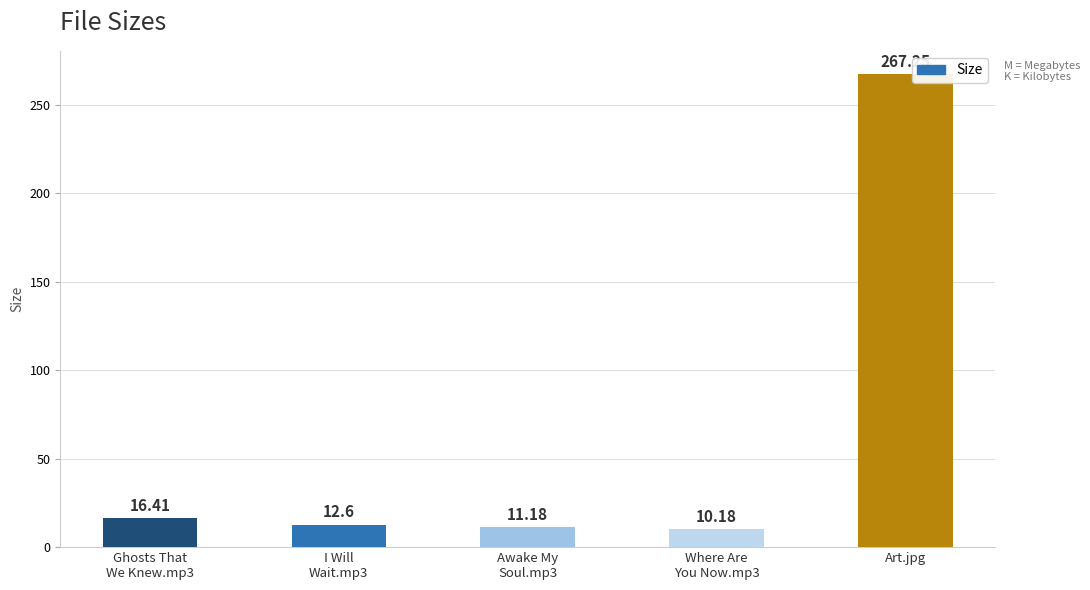

What is the label of the 5th bar from the right?

Ghosts That
We Knew.mp3